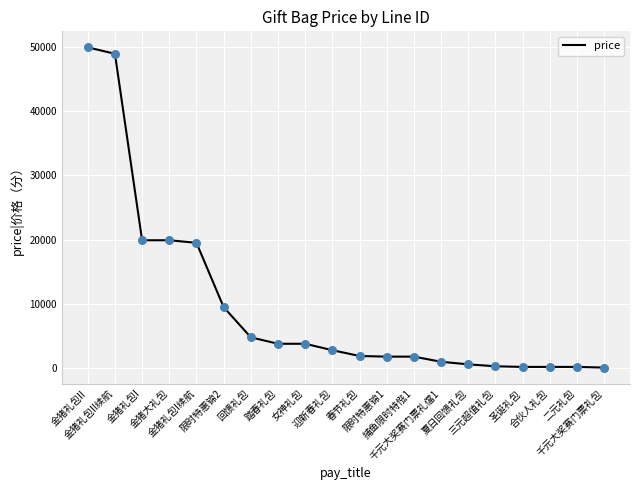

What is the change in value from 捕鱼限时特惤1 to 合伙人礼包?

-1600